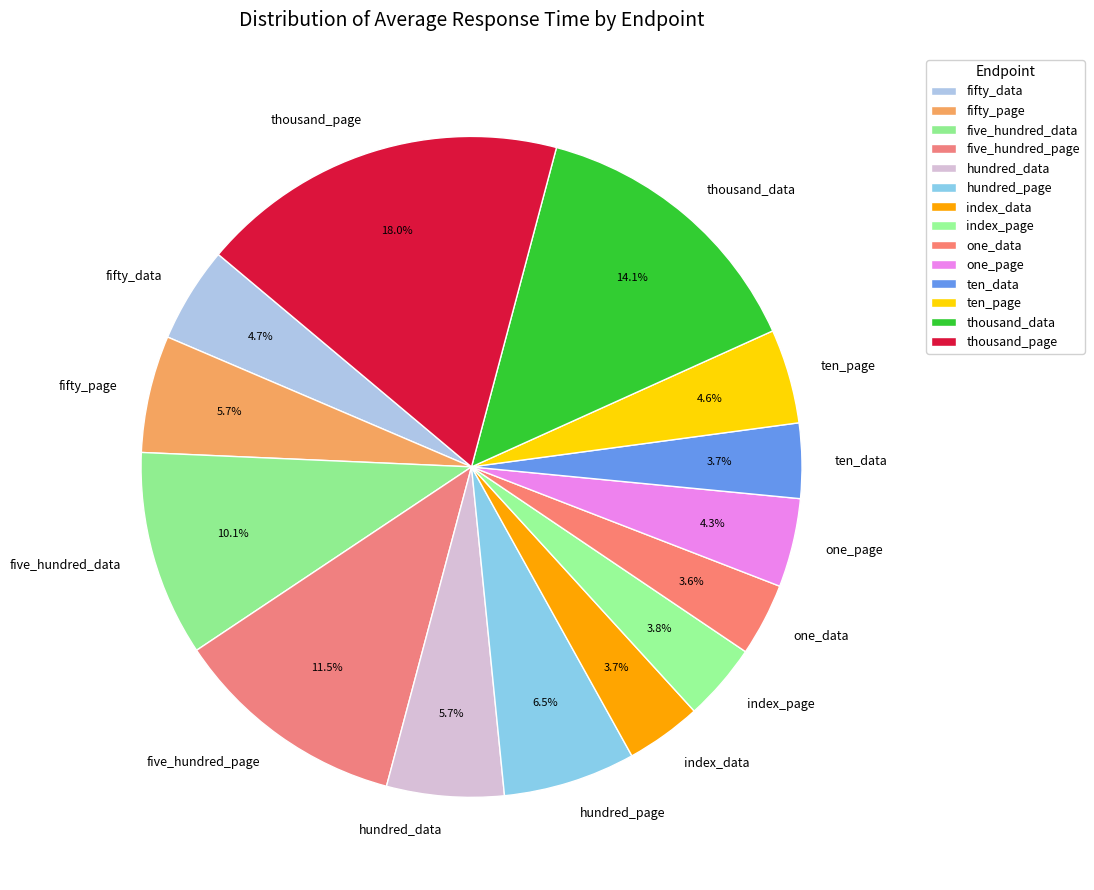

Do ten_page and hundred_data together represent more than half of the pie?

No